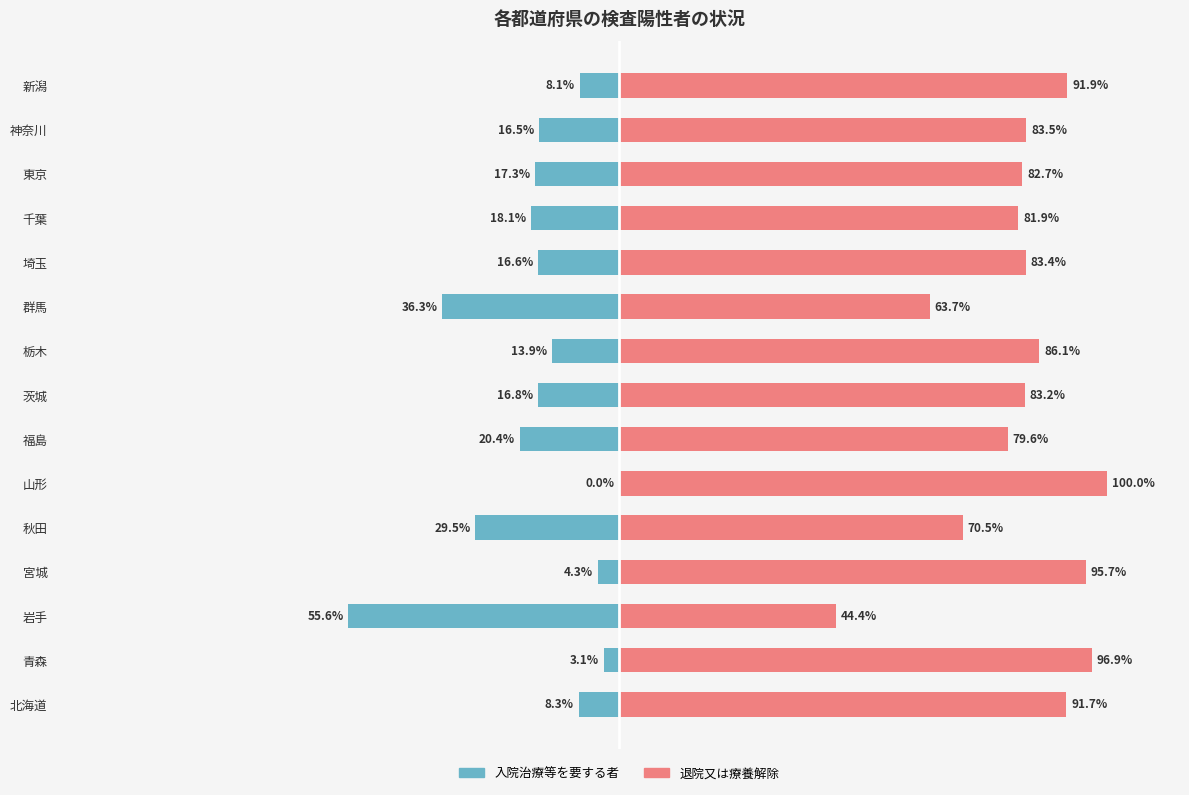

Rank the series by their maximum value, from lowest to highest.

入院治療等を要する者, 退院又は療養解除